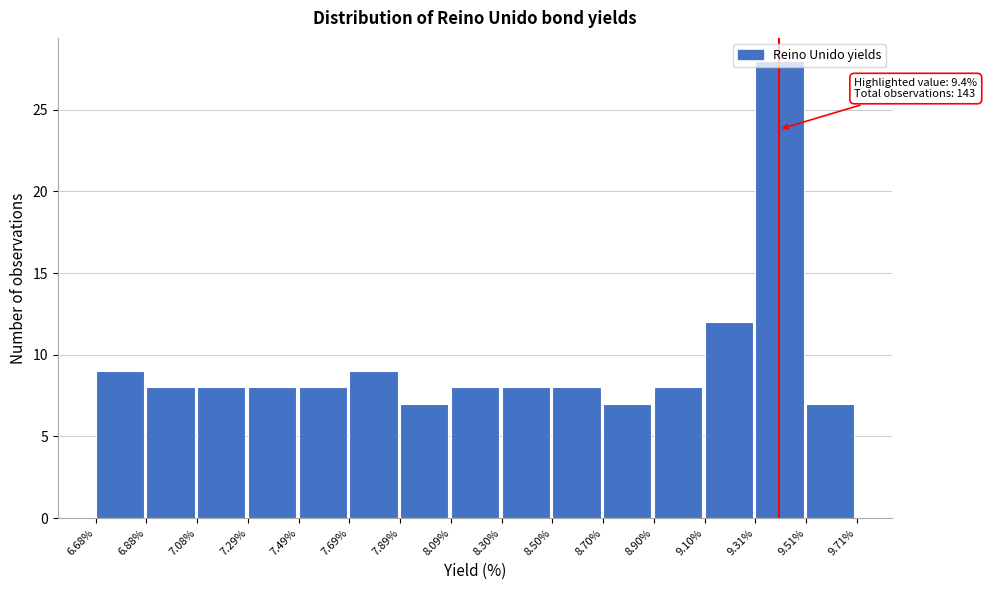

Over which range of the x-axis is the bar tallest?

9.31% to 9.51%